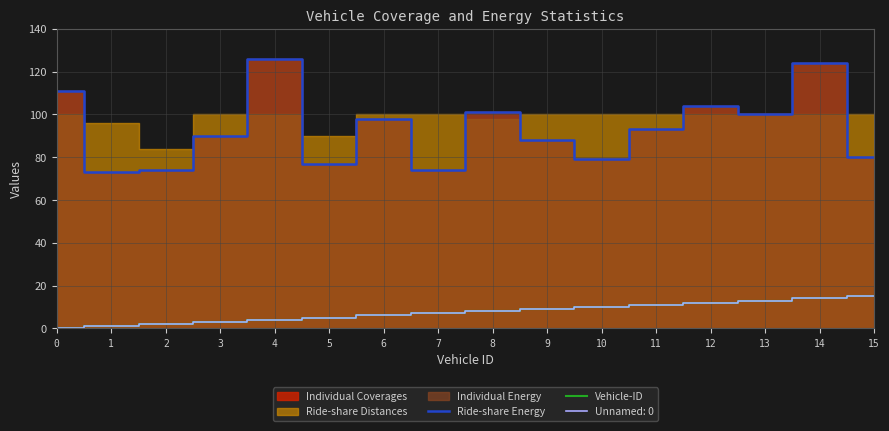

At which category does Ride-share Energy reach its first local valley?

1